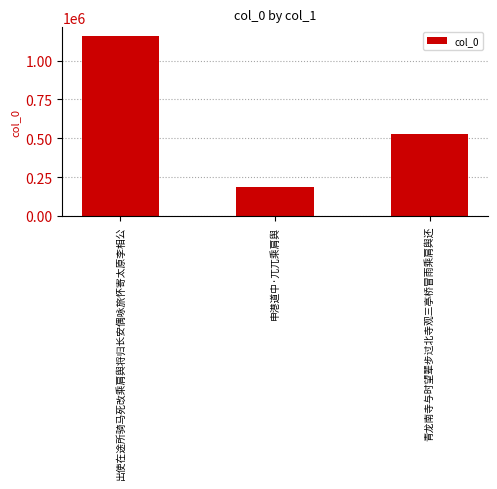

What is the sum of all values?

1871820